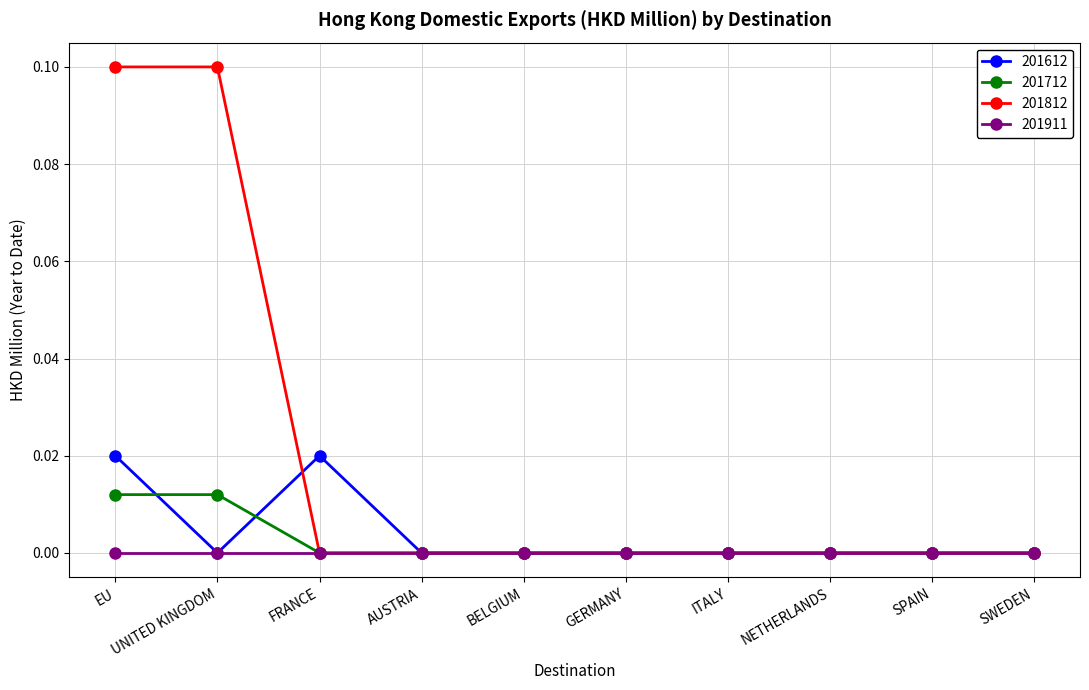

Between which two adjacent categories do 201612 and 201712 first intersect?

EU and UNITED KINGDOM